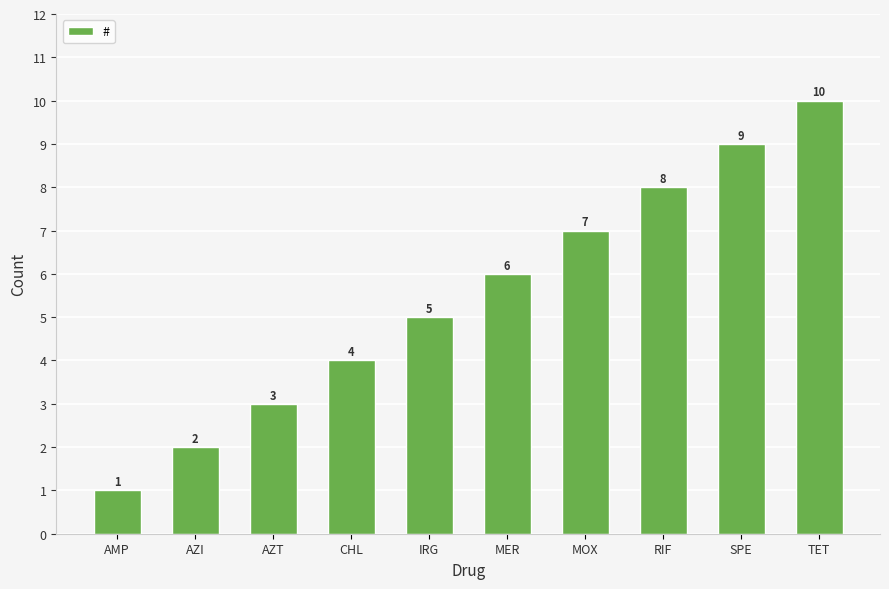

At which category does the chart reach its peak across all series?

TET